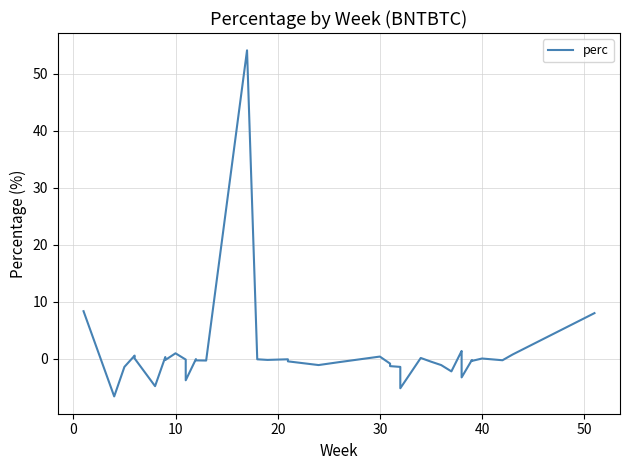

What is the difference between the maximum and minimum values?

60.7